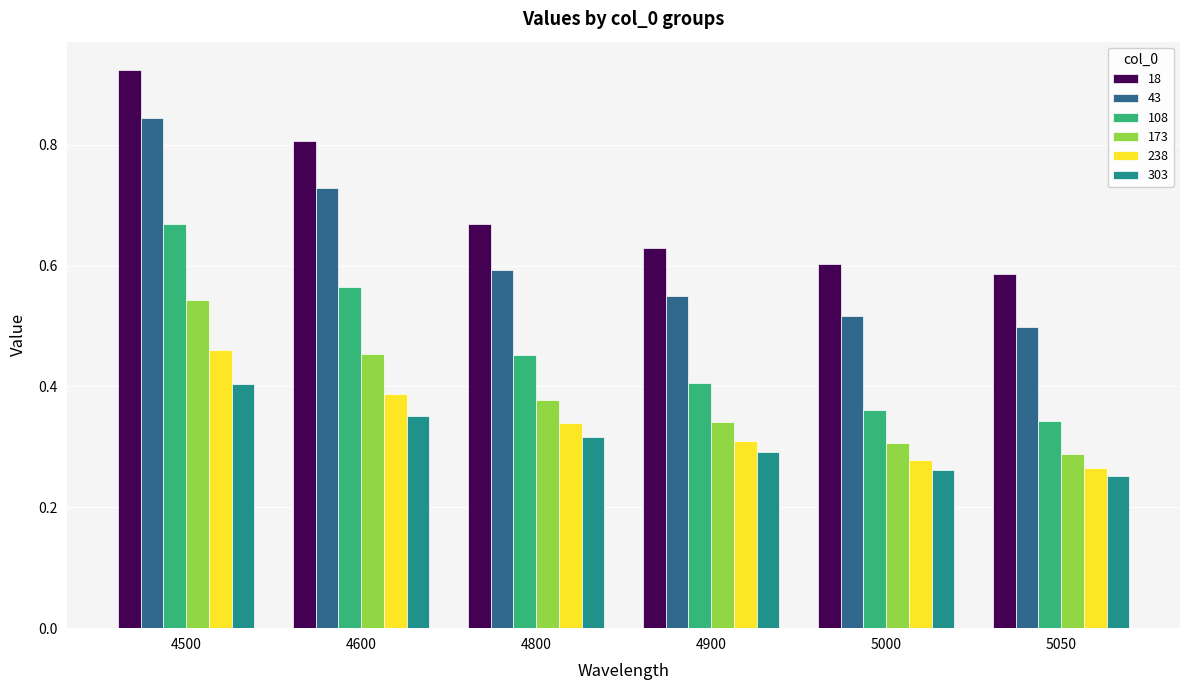

Count the number of data series in this chart.

6